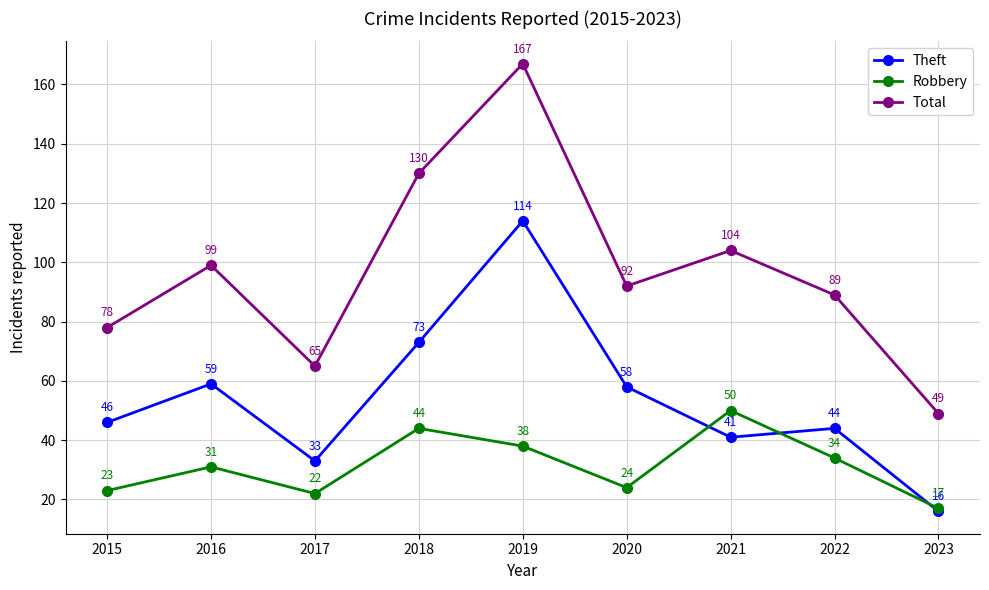

What are all the series names shown in the legend?

Theft, Robbery, Total